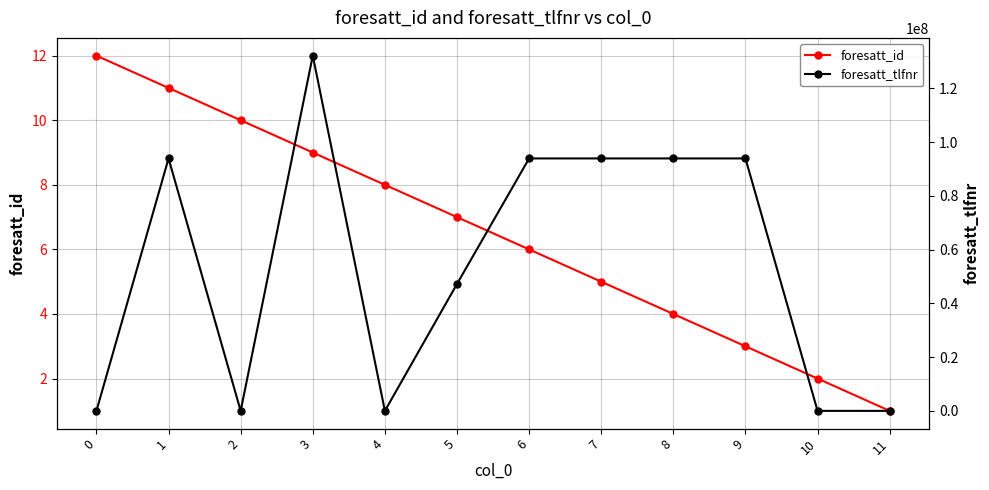

What is the maximum value for foresatt_tlfnr?

132123231